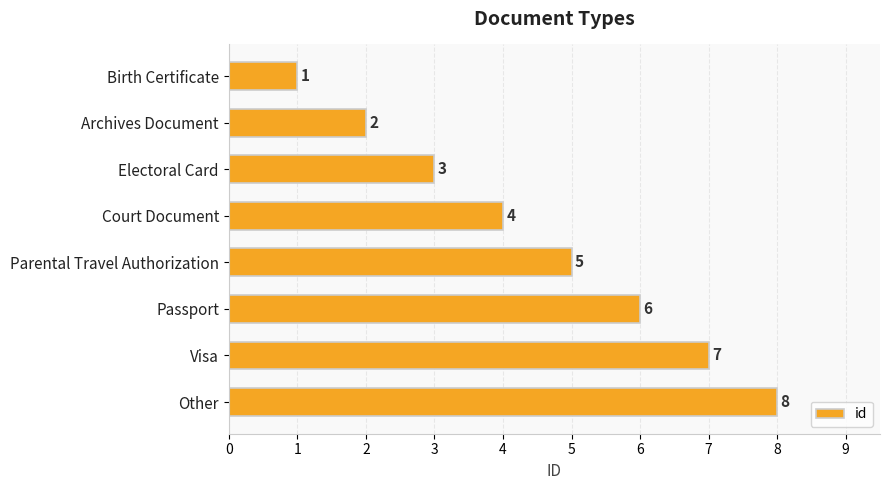

Where is the data nearest to the value 4?

Court Document